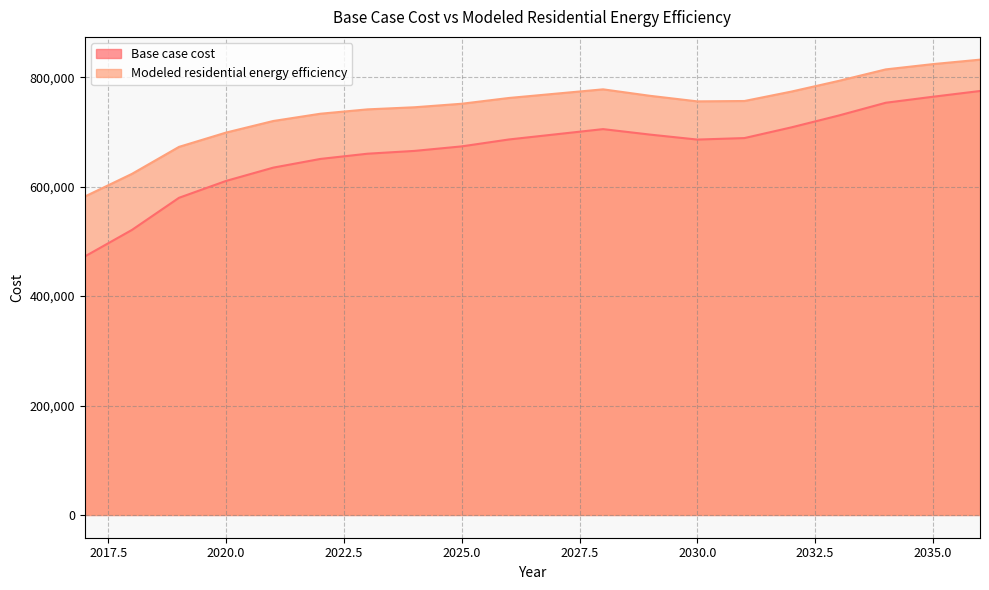

Read the Modeled residential energy efficiency value at 2023.

741216.3